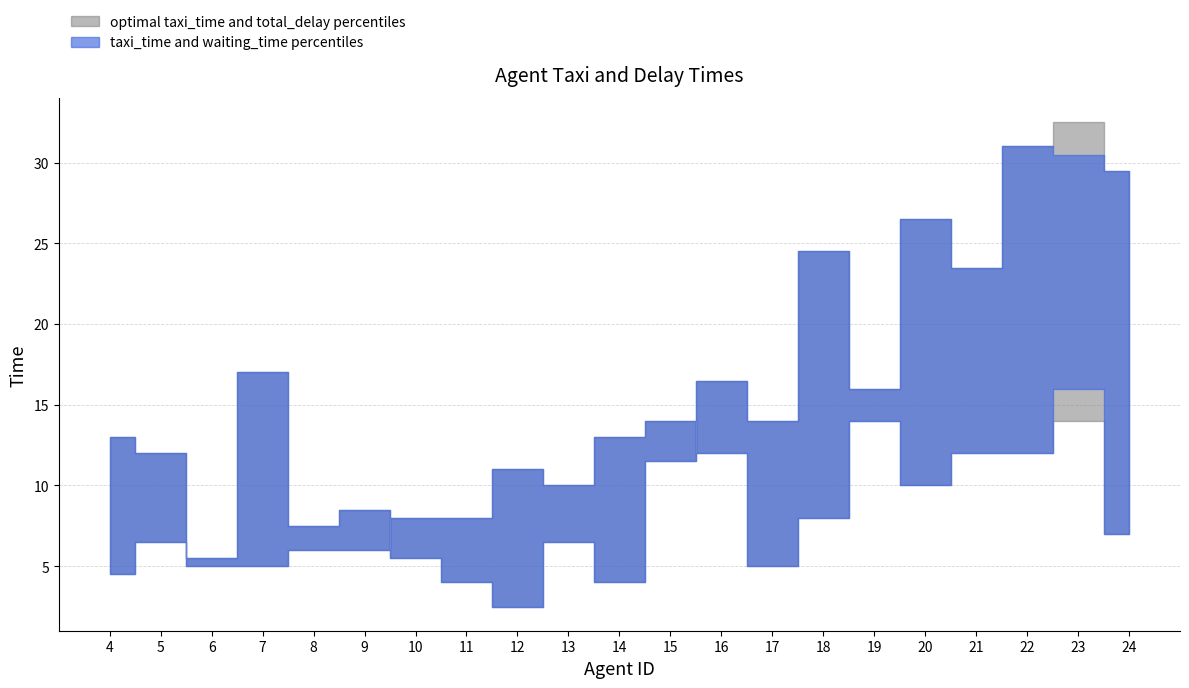

Reading right to left, what are all the values shown in this chart?

taxi_time: 7.0	16.0	12.0	12.0	10.0	14.0	8.0	5.0	12.0	14.0	13.0	10.0	11.0	8.0	8.0	6.0	6.0	5.0	5.0	12.0	13.0
optimal taxi_time: 7.0	14.0	12.0	12.0	10.0	14.0	8.0	5.0	12.0	14.0	13.0	10.0	11.0	8.0	8.0	6.0	6.0	5.0	5.0	12.0	13.0
waiting_time: 29.5	30.5	31.0	23.5	26.5	16.0	24.5	14.0	16.5	11.5	4.0	6.5	2.5	4.0	5.5	8.5	7.5	17.0	5.5	6.5	4.5
total_delay: 29.5	32.5	31.0	23.5	26.5	16.0	24.5	14.0	16.5	11.5	4.0	6.5	2.5	4.0	5.5	8.5	7.5	17.0	5.5	6.5	4.5